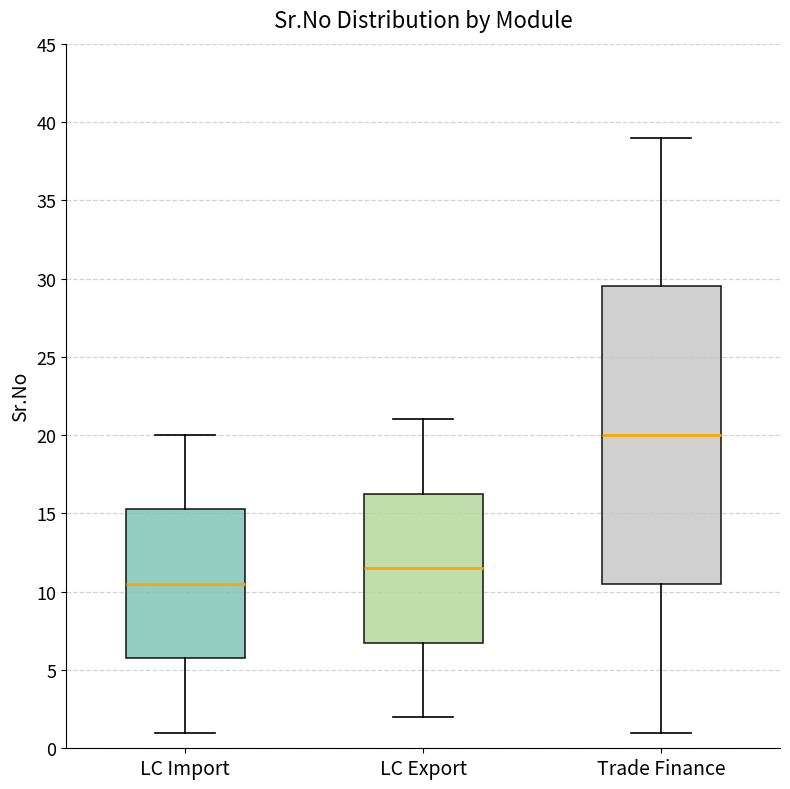

Which box's median line is the lowest?

LC Import